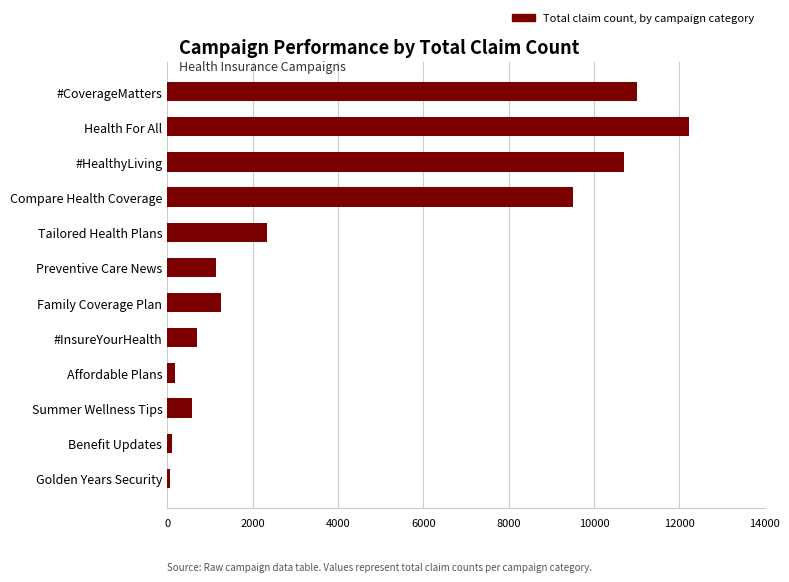

The value at Preventive Care News is 1145. True or false?

True